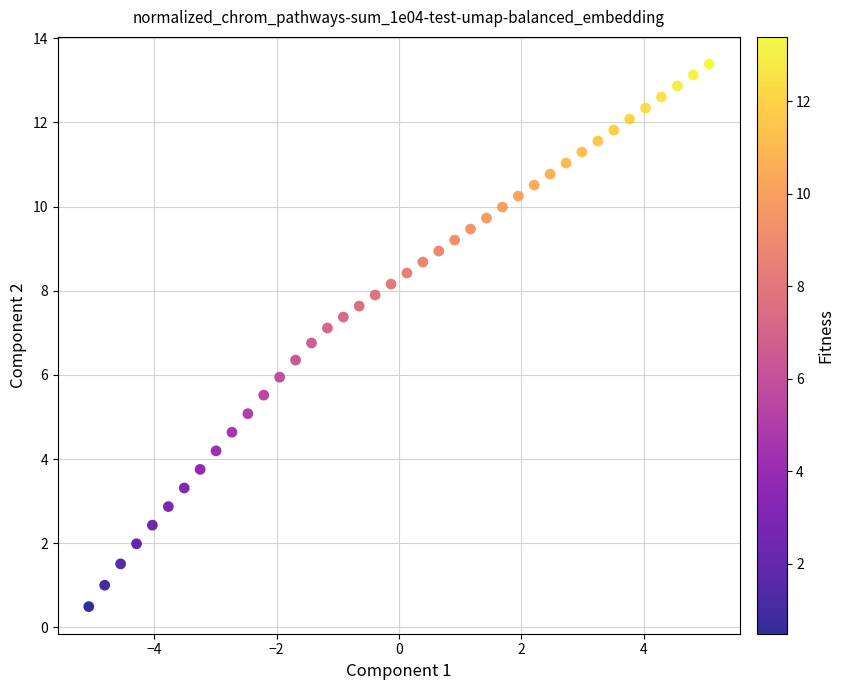

What is the range of X values (max minus min)?

10.1